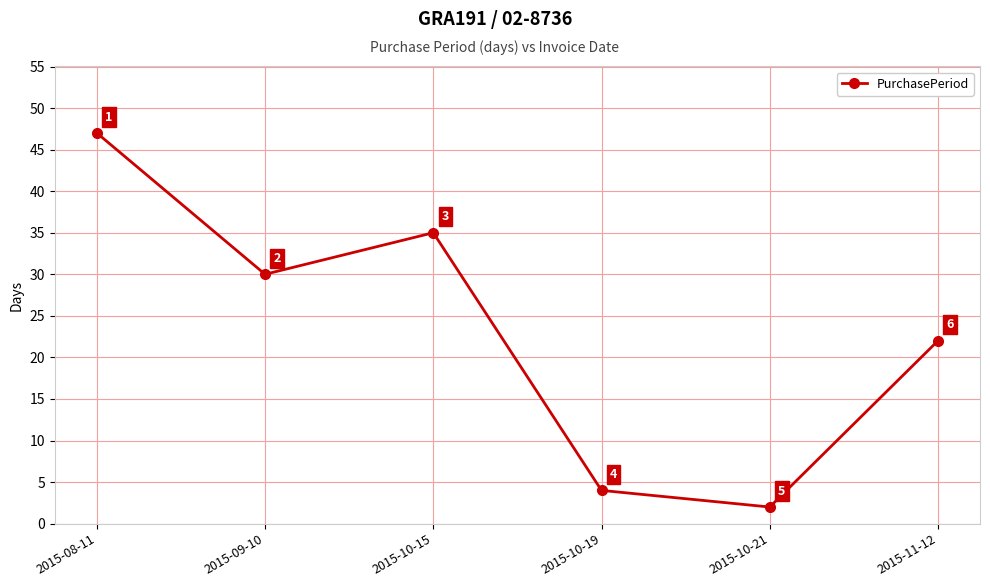

What is the change in value from 2015-10-19 to 2015-11-12?

+18